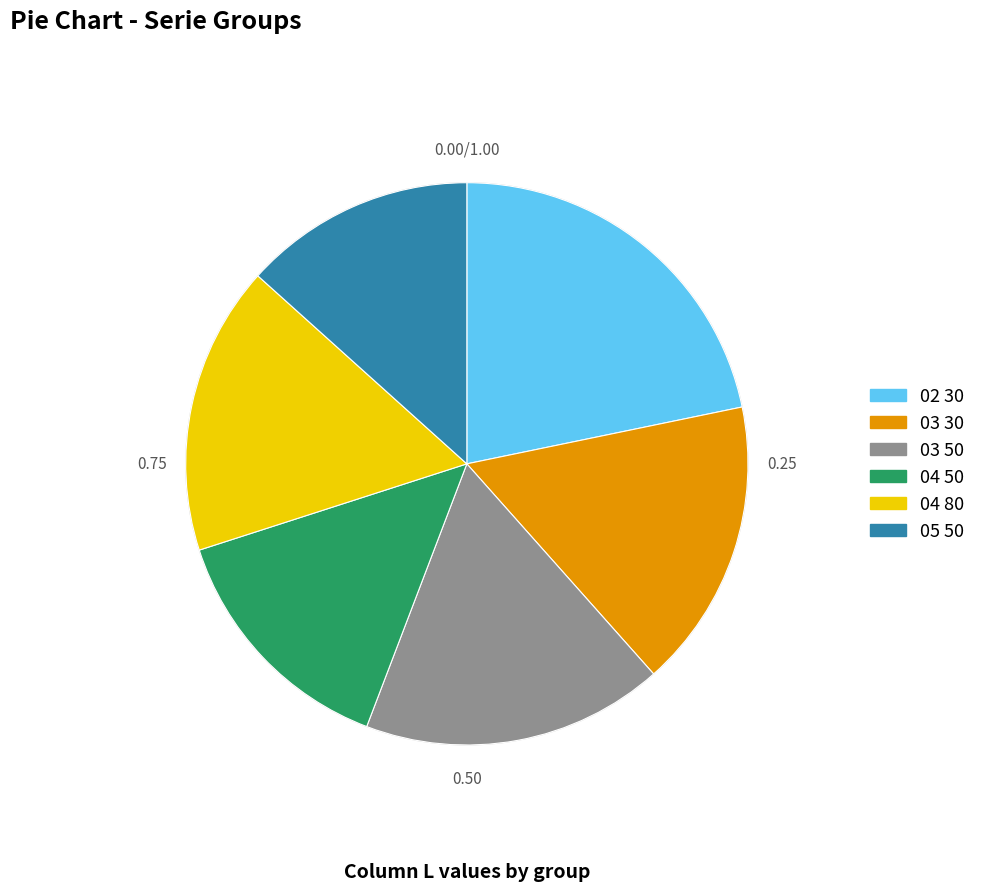

Does 05 50 represent more than half of the total?

No